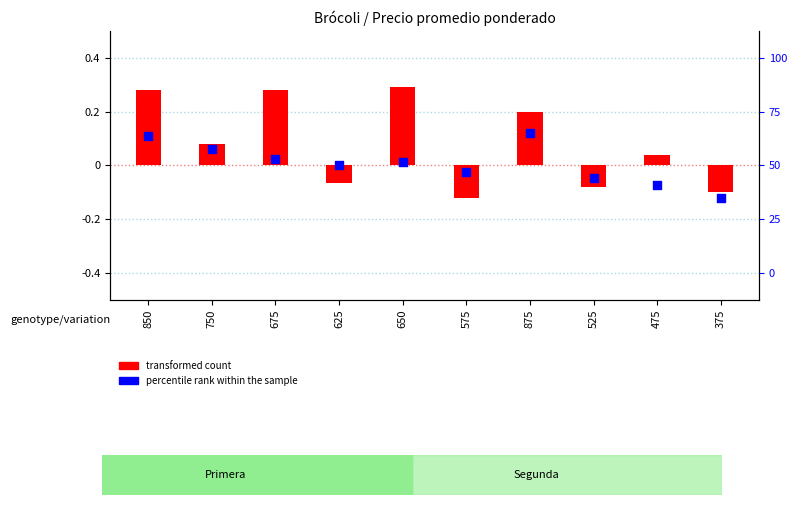

Which series has the largest Y range (max minus min)?

transformed count